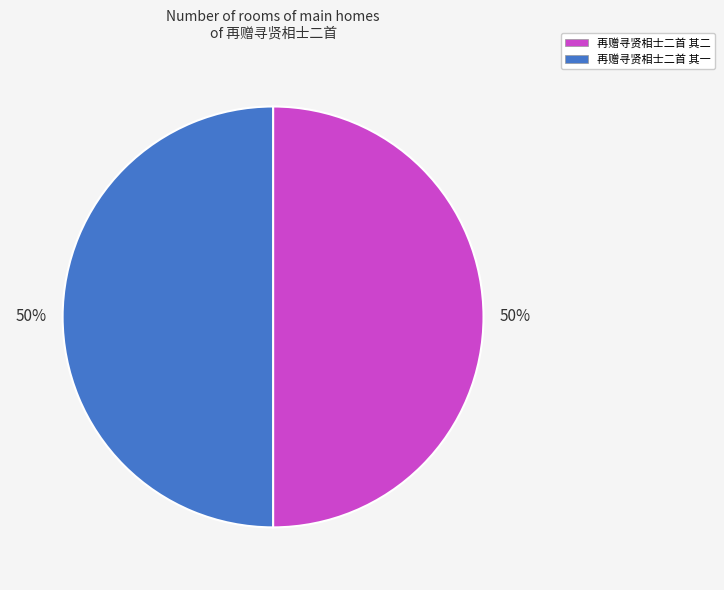

Approximately how many times larger is the value at 再赠寻贤相士二首 其一 compared to 再赠寻贤相士二首 其二?

1.0